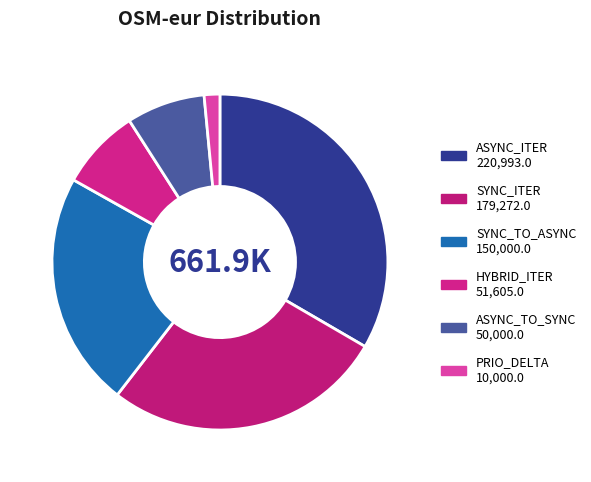

Is there a majority slice in this chart?

No